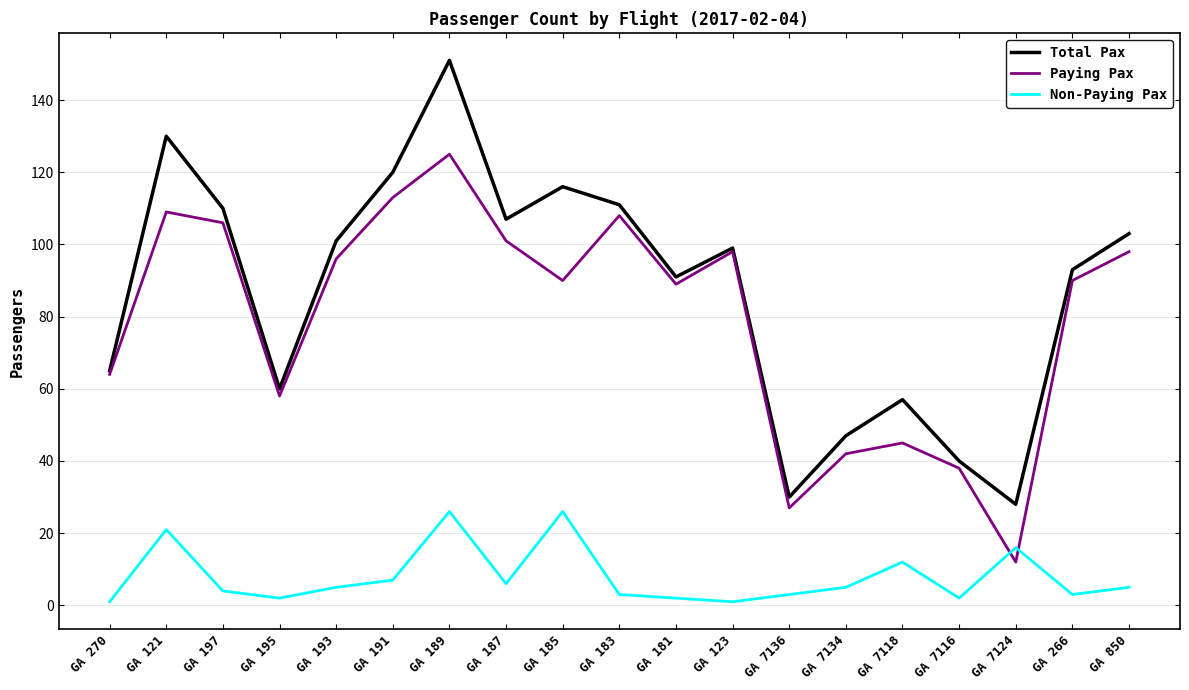

What position from the right is GA 7124?

3